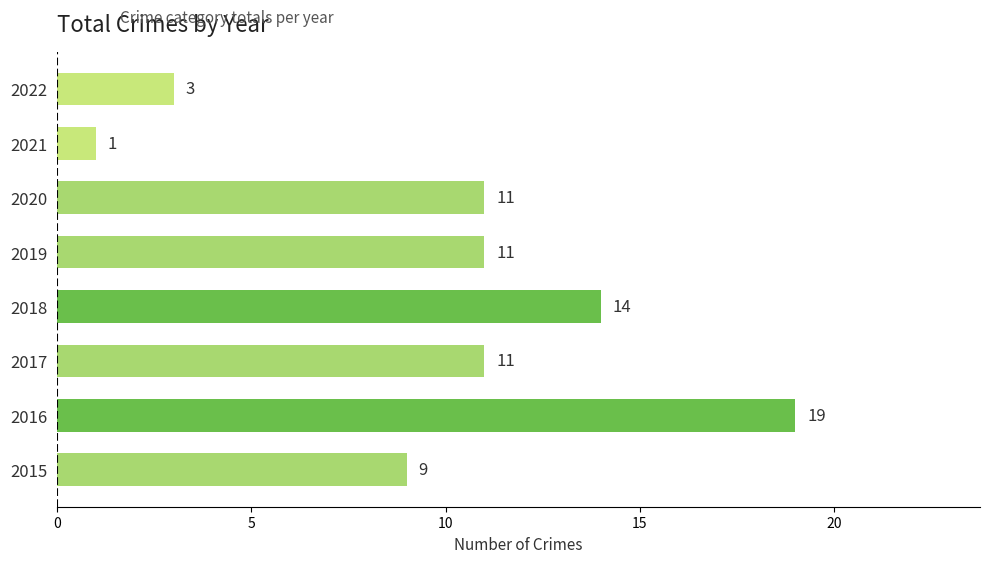

What is the smallest value displayed?

1